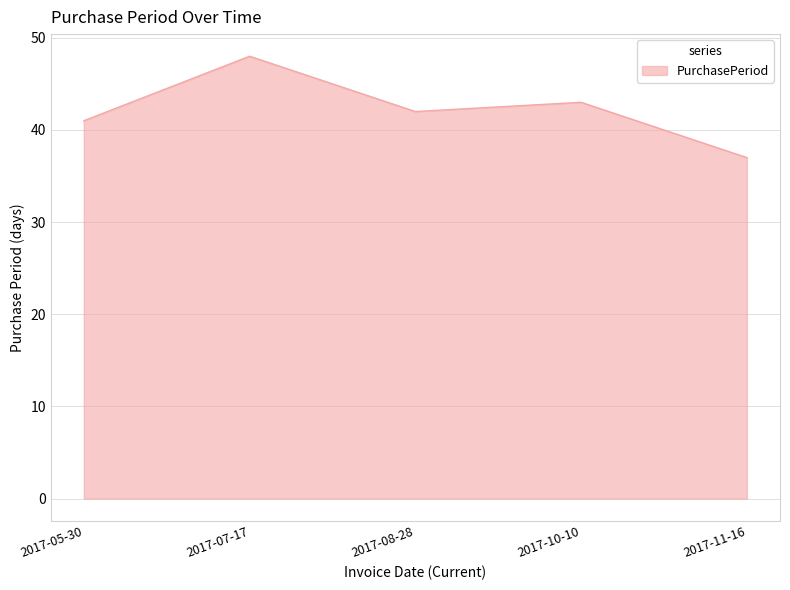

What is the maximum value shown in the chart?

48